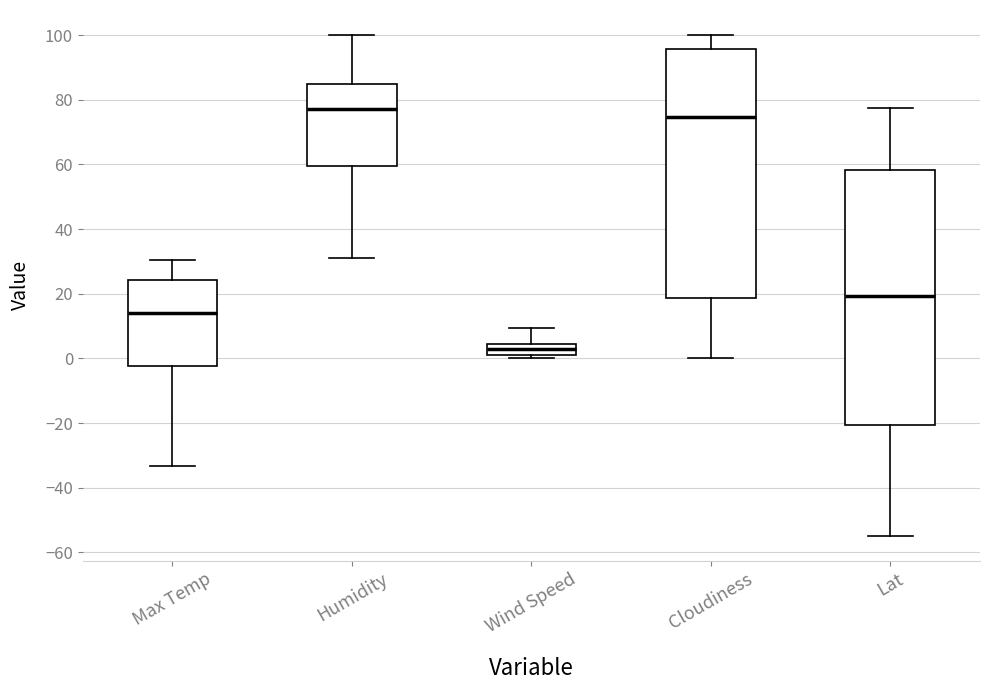

Reading left to right, read every box against the y-axis: the position of its median line, the range the box covers, and the ends of its whiskers. The values are not printed on the chart, so give them approximately, as read against the axis.

Max Temp: median 14, box -2 to 24, whiskers -34 to 30
Humidity: median 78, box 60 to 86, whiskers 32 to 100
Wind Speed: median 4 (inside the box), box 2 to 4, whiskers 0 to 10
Cloudiness: median 74, box 18 to 96, whiskers 0 to 100
Lat: median 20, box -20 to 58, whiskers -54 to 78